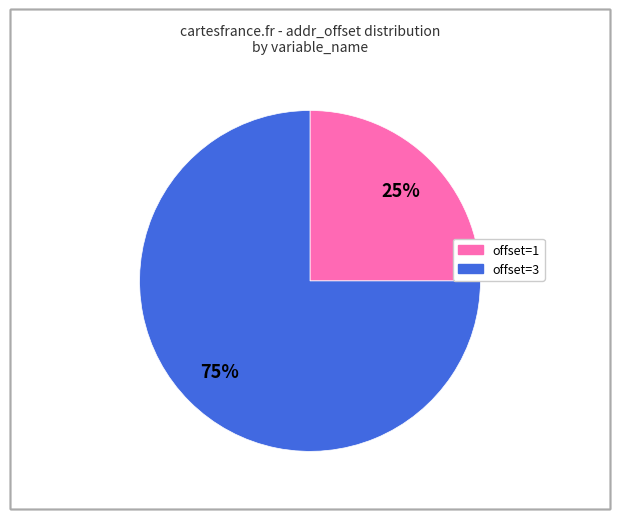

To the nearest percent, what is the average slice percentage?

50%